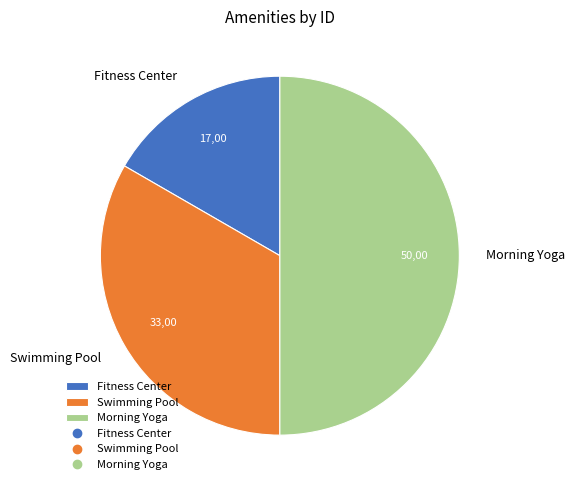

Which has a higher value, Swimming Pool or Morning Yoga?

Morning Yoga